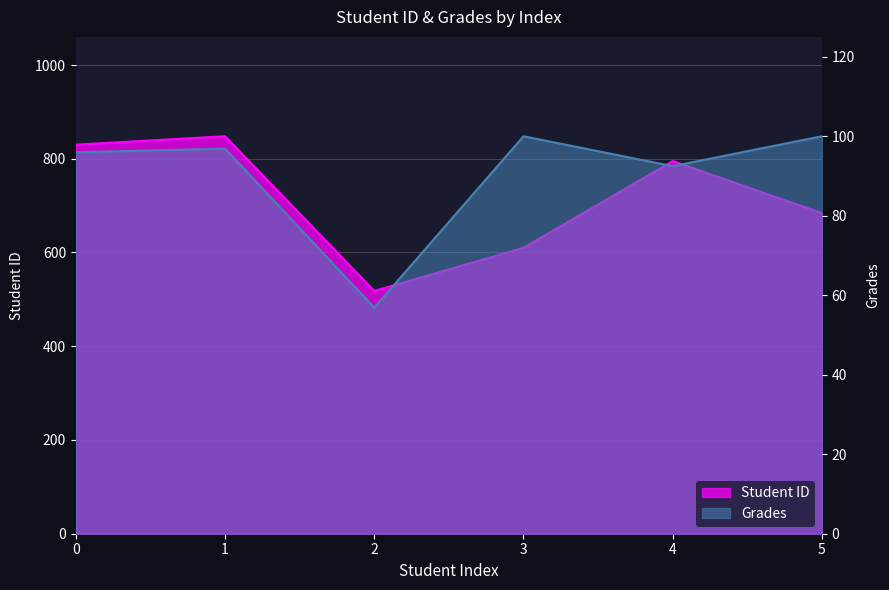

Between 1 and 2, which series saw the biggest shift?

Student ID